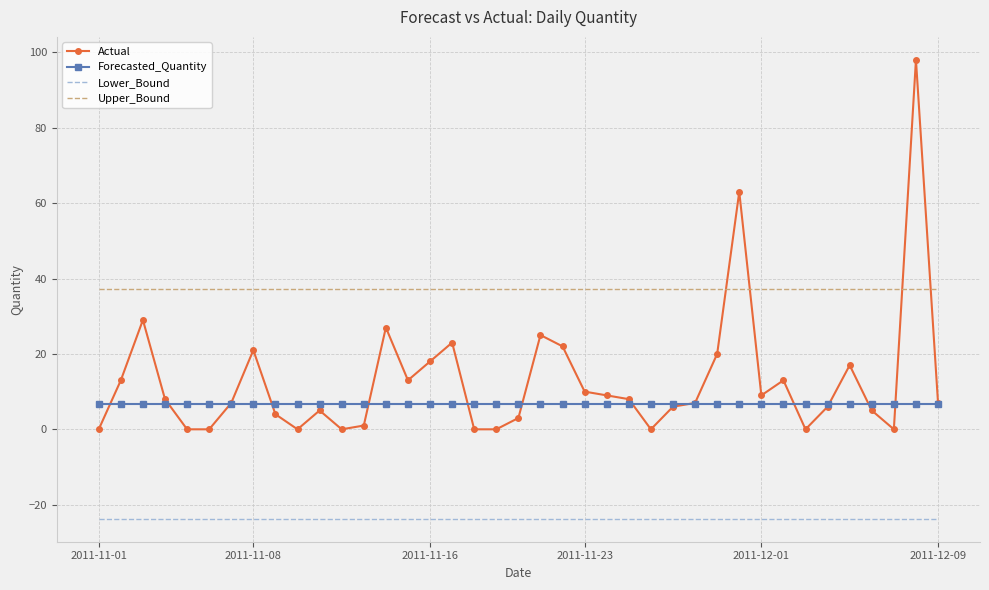

Which series has the widest spread of values?

Actual